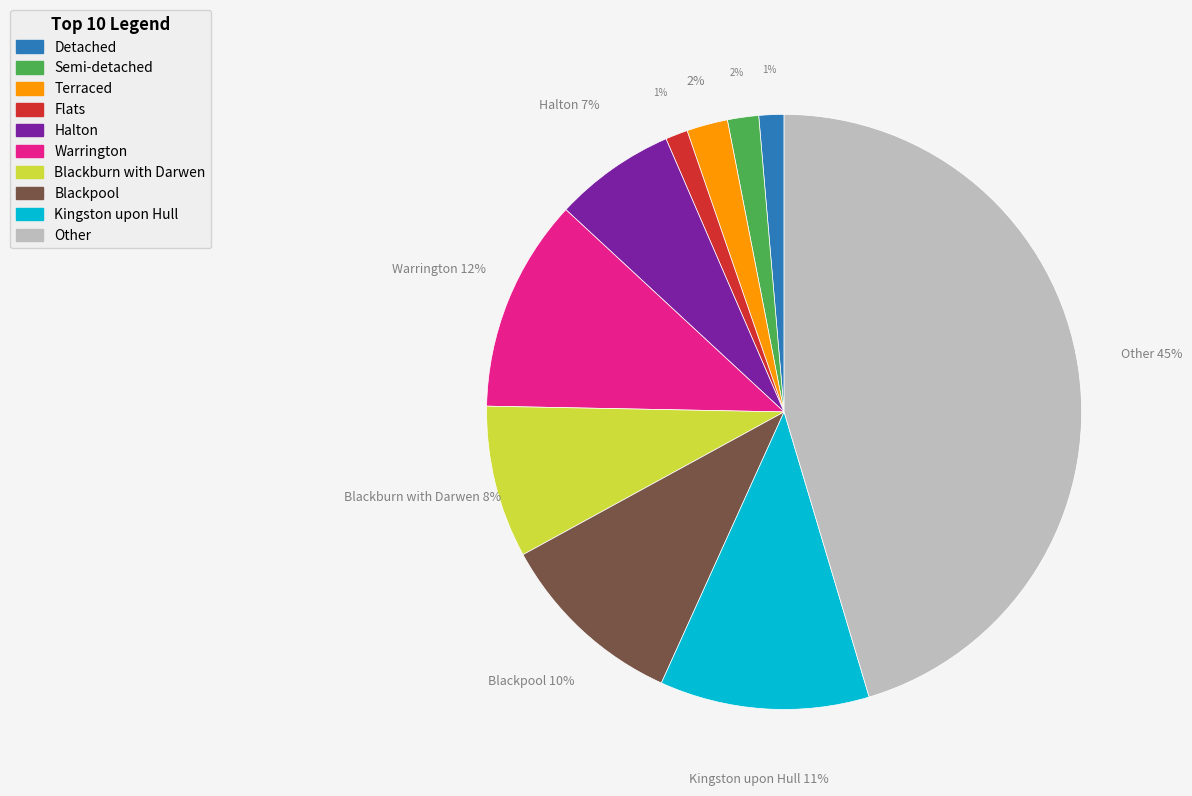

How many segments does this pie chart have?

10